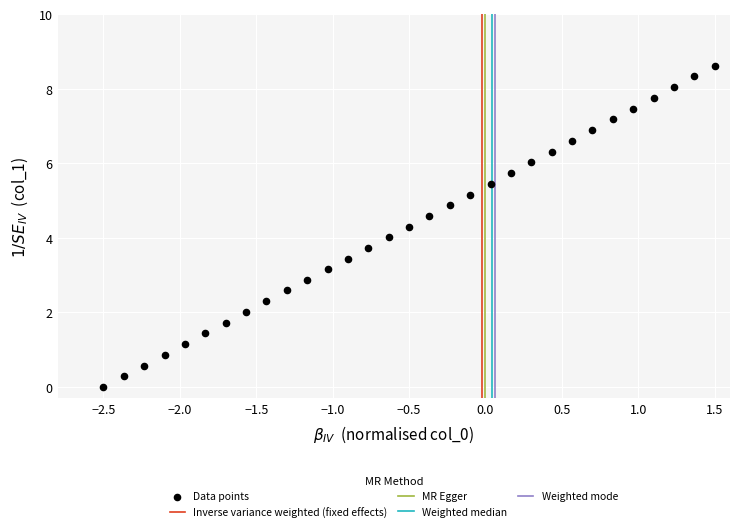

What is the range of Y values (max minus min)?

8.6